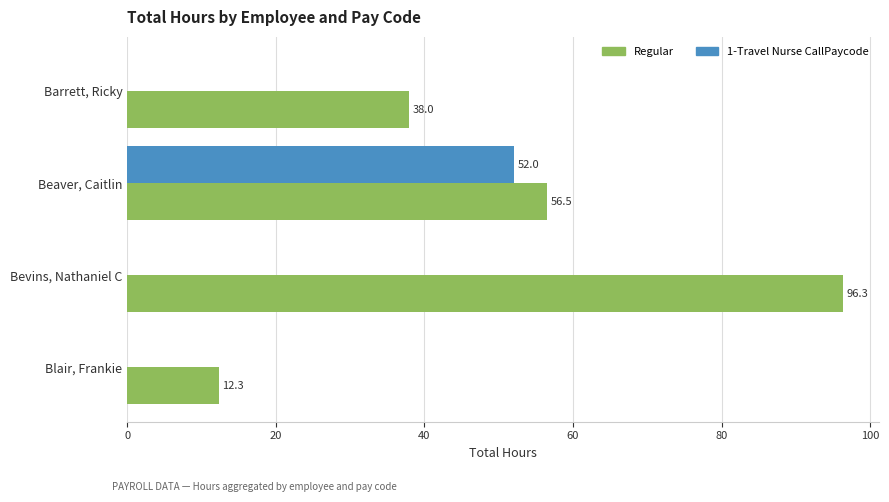

What is the approximate value of Regular at Barrett, Ricky?

38.0